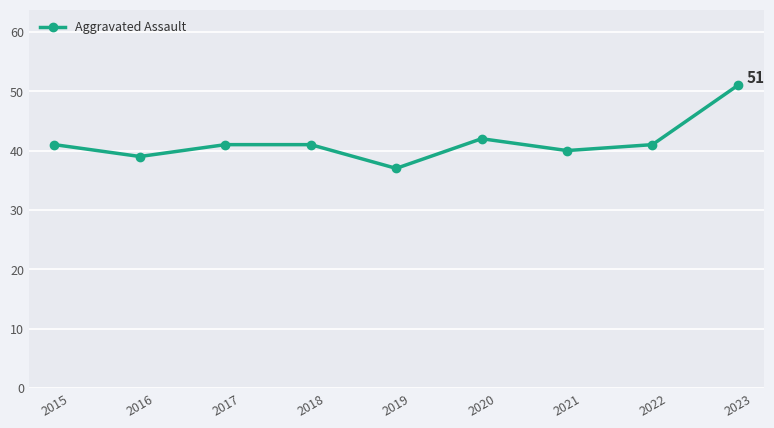

At which category does the data reach its first local valley?

2016